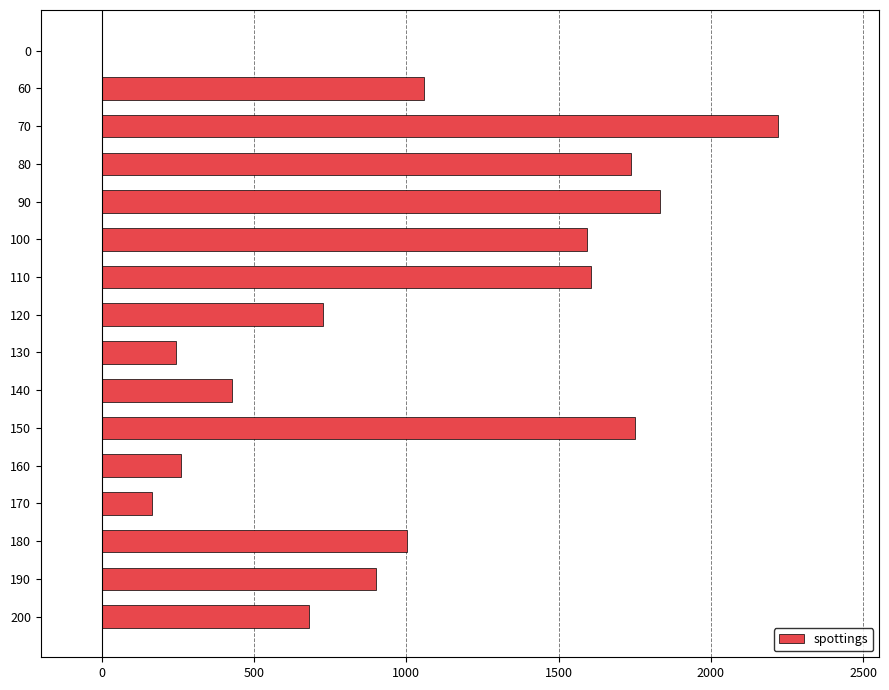

What is the change in value from 160 to 200?

+420